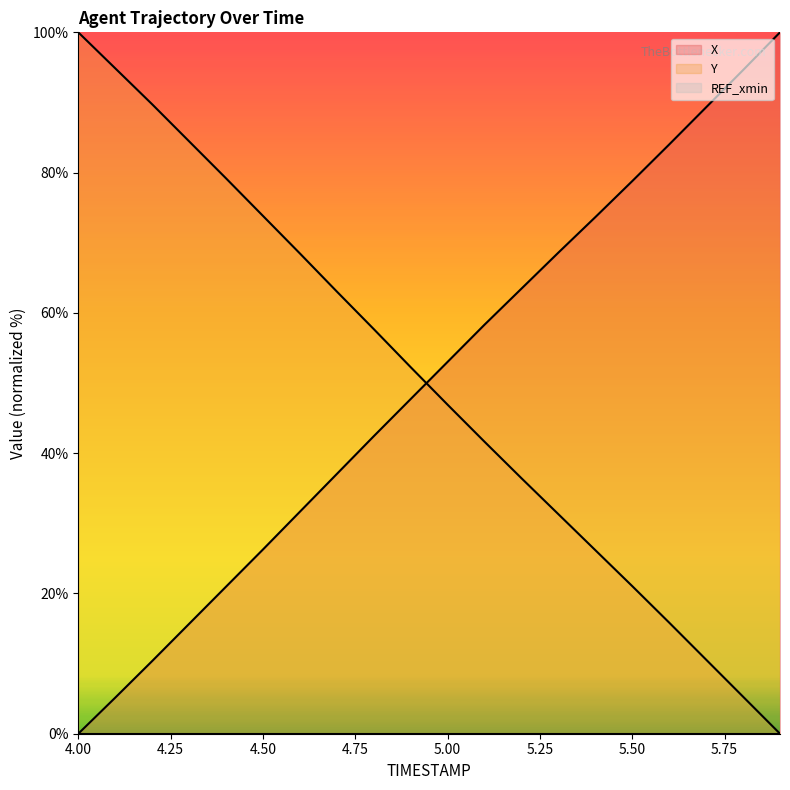

Reading right to left, transcribe all the data shown in this chart.

X: 5.9=100.0	5.8=94.6	5.7=89.3	5.6=84.0	5.5=78.8	5.4=73.7	5.3=68.6	5.2=63.5	5.1=58.3	5.0=53.0	4.9=47.7	4.8=42.4	4.7=37.0	4.6=31.6	4.5=26.3	4.4=21.0	4.3=15.7	4.2=10.4	4.1=5.1	4.0=0.0
Y: 5.9=0.0	5.8=5.3	5.7=10.6	5.6=15.8	5.5=21.0	5.4=26.2	5.3=31.3	5.2=36.4	5.1=41.6	5.0=46.9	4.9=52.3	4.8=57.7	4.7=63.0	4.6=68.5	4.5=73.8	4.4=79.2	4.3=84.5	4.2=89.7	4.1=94.9	4.0=100.0